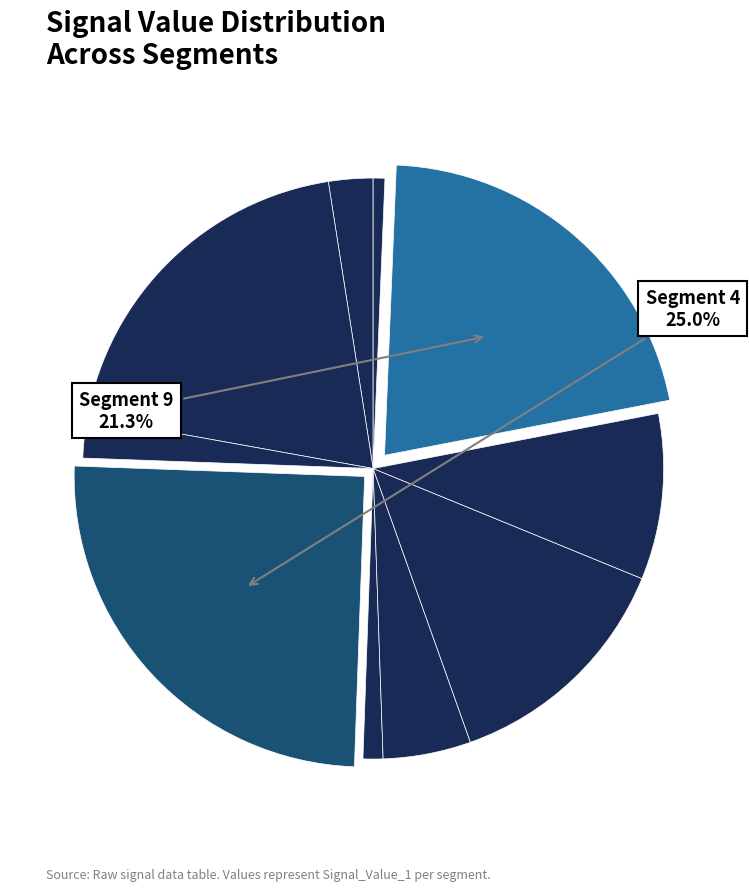

Which category has the smallest portion of the pie?

signal segment 10